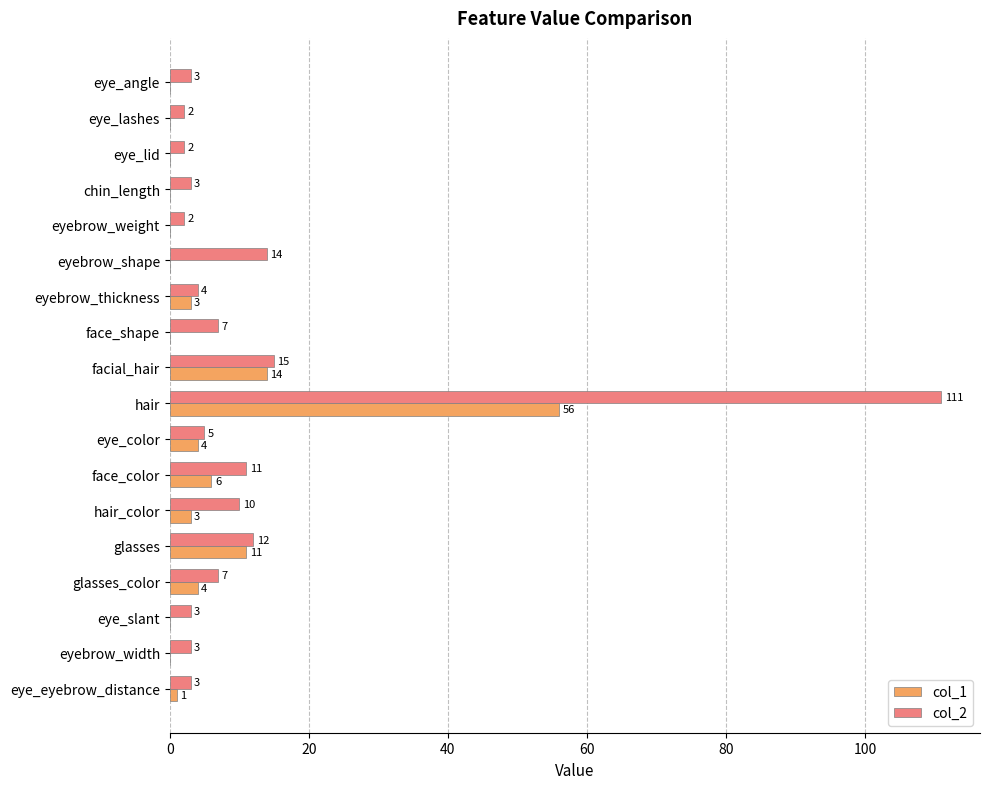

Which series has the largest total across all categories?

col_2